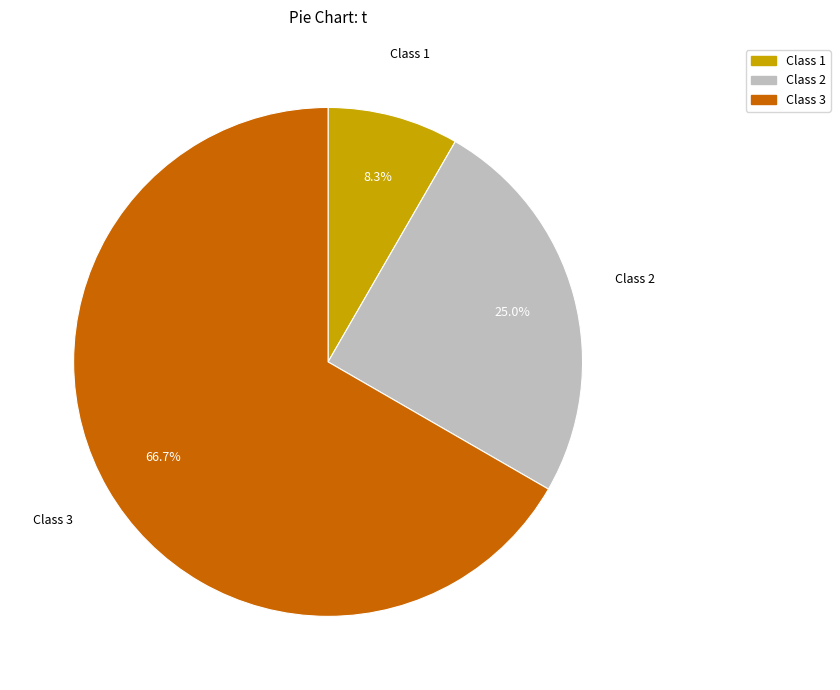

What percentage do Class 1 and Class 3 together represent?

75.0%